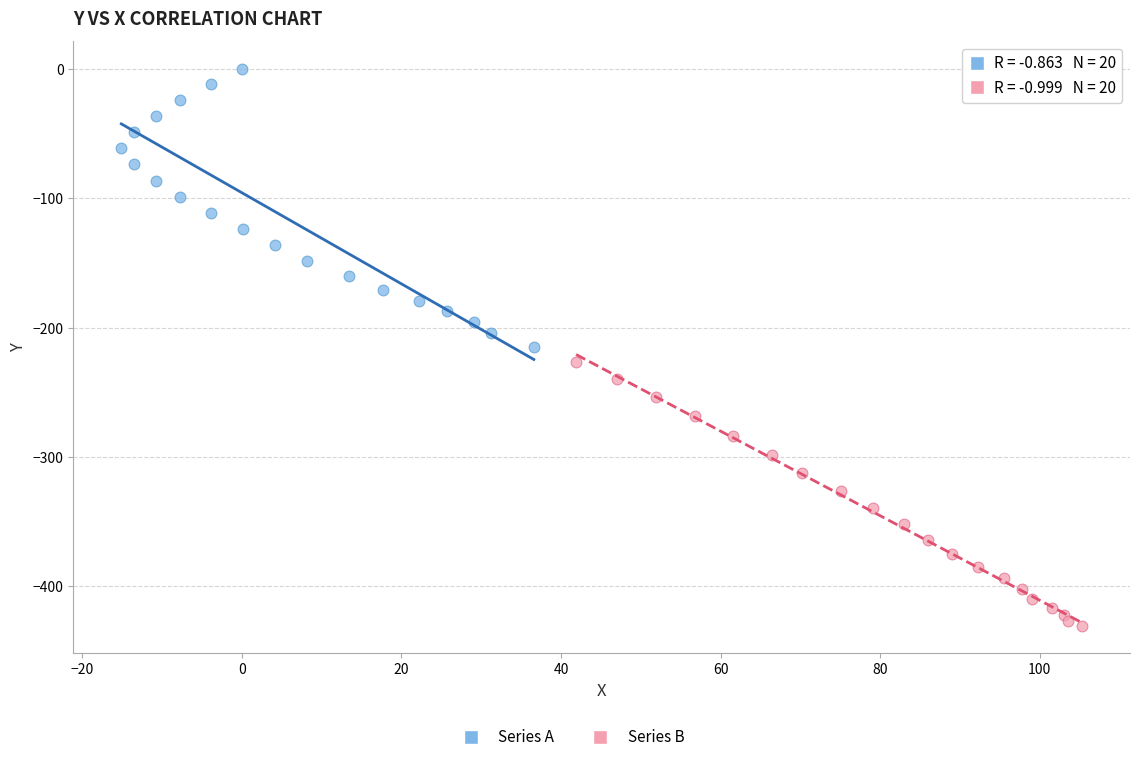

Which series contains the lowest Y value?

Series B